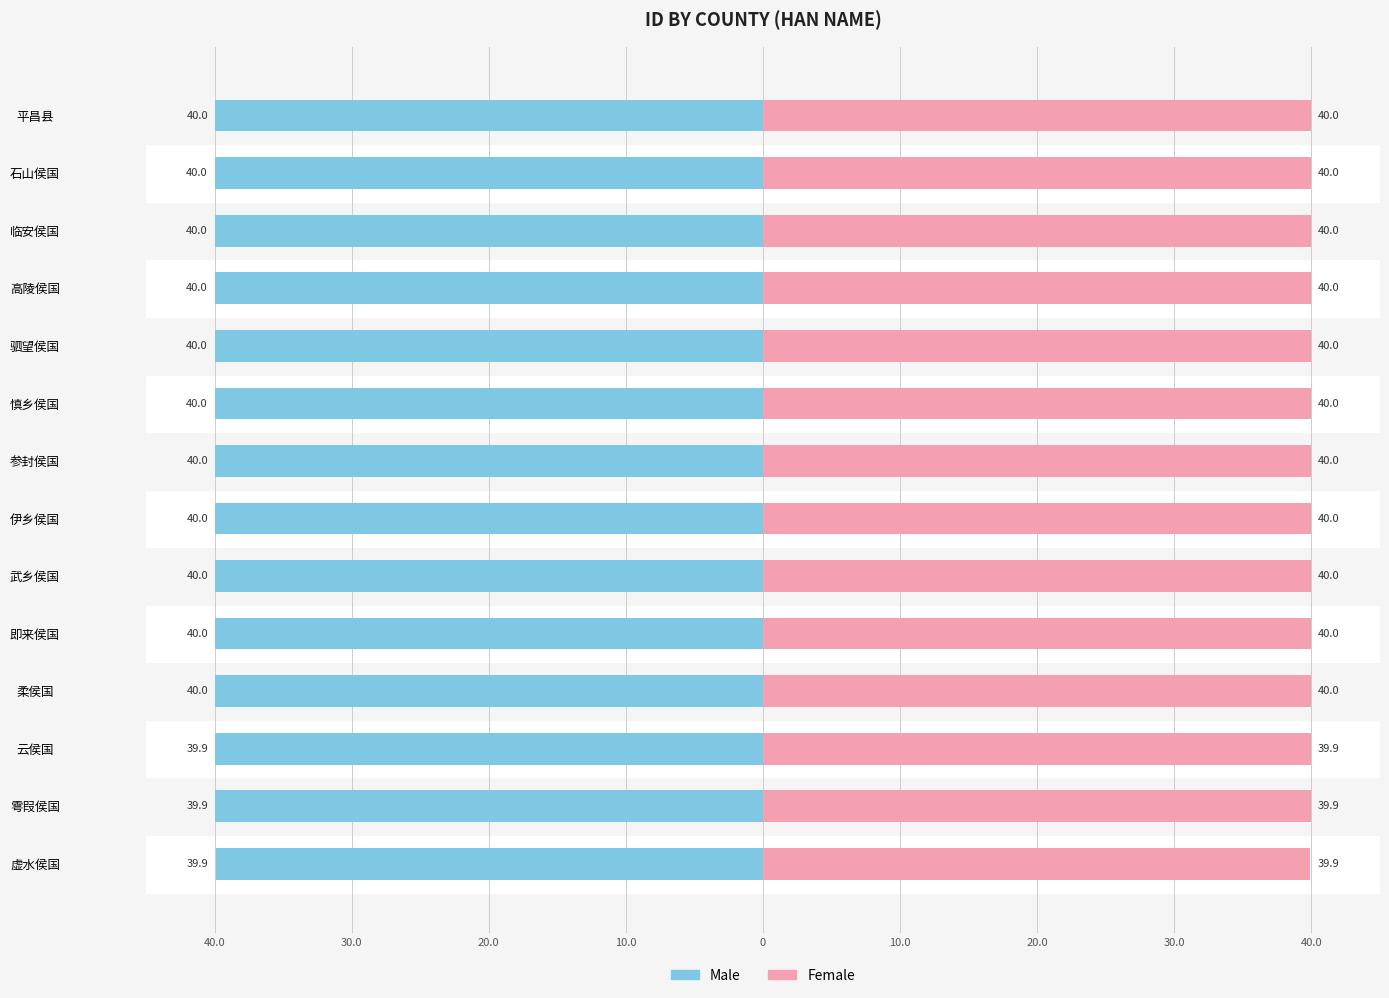

Rank the series at 高陵侯国 from highest to lowest value.

Female, Male